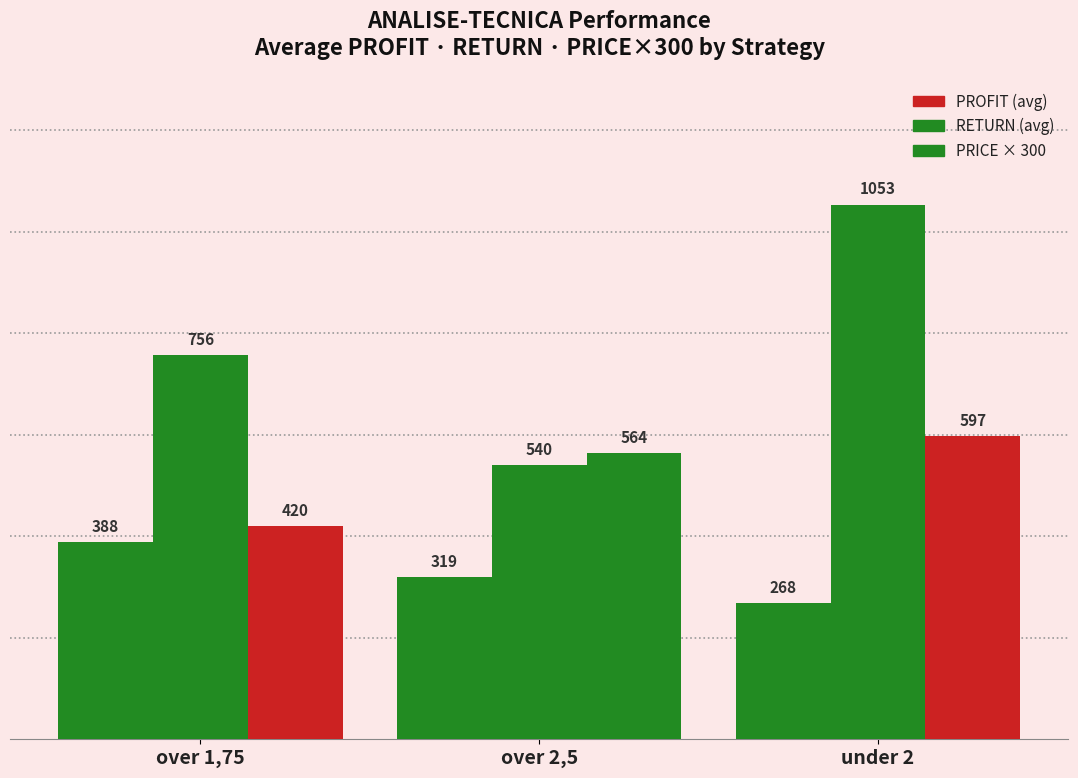

What is the spread (max minus min) of values at under 2?

784.8